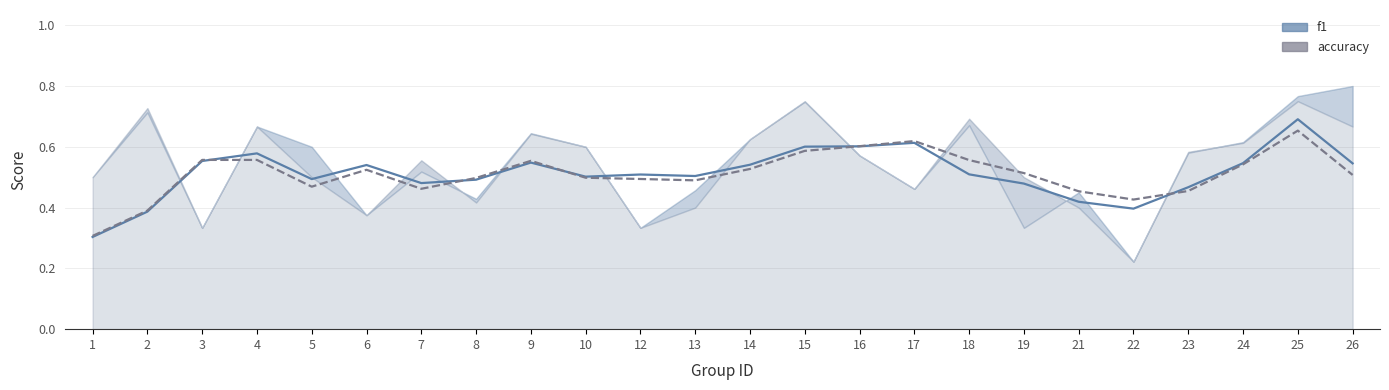

Does the chart have visible grid lines?

Yes